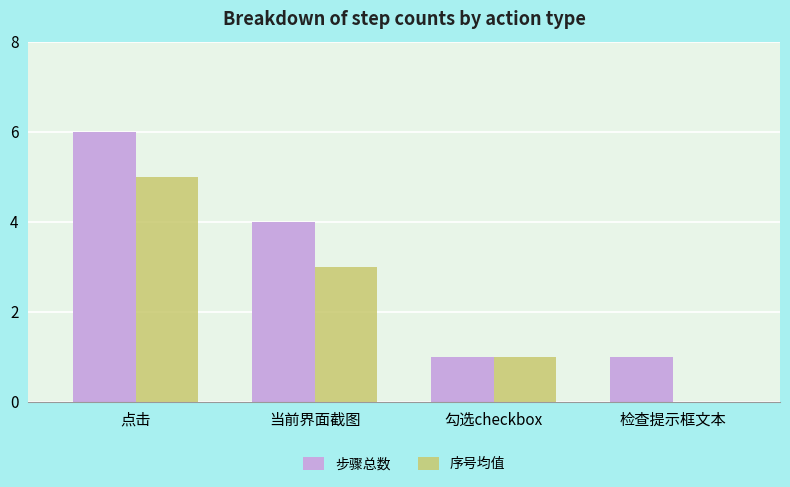

How many values in 序号均值 are above zero?

3